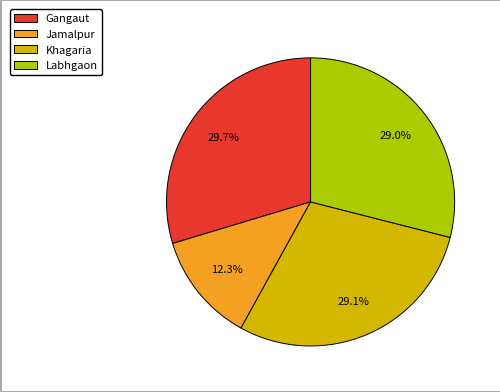

To the nearest percent, what is the combined percentage of Jamalpur and Gangaut?

42%